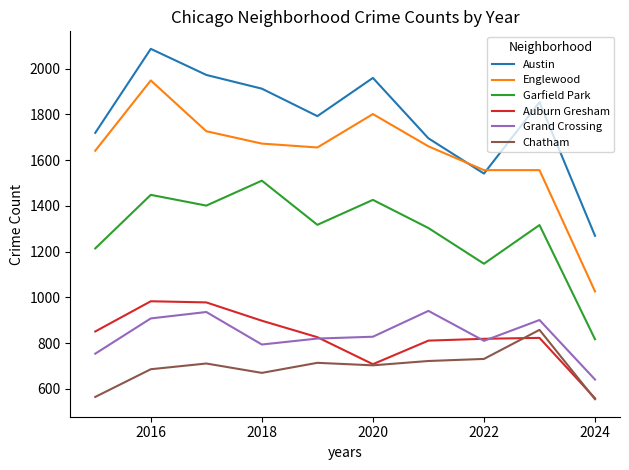

Which series has the largest total across all categories?

Austin